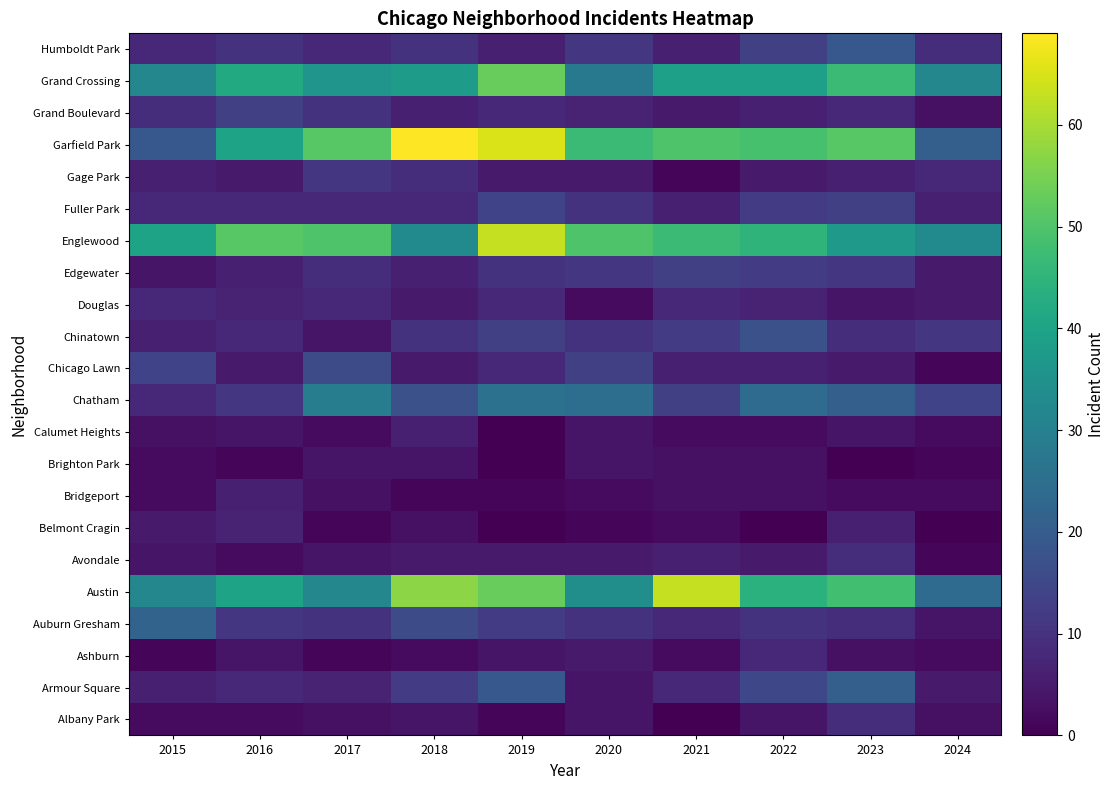

What is the maximum value shown in the chart?

69